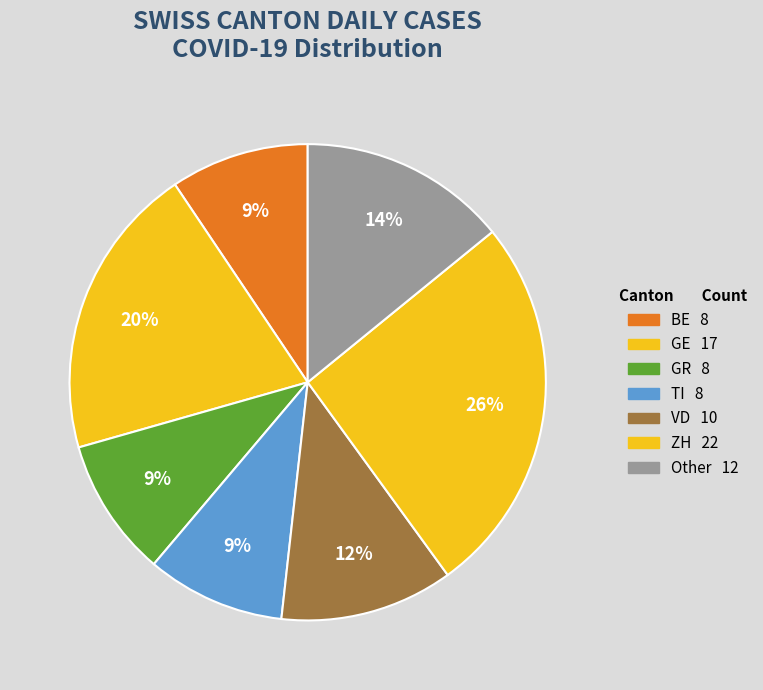

How many segments does this pie chart have?

7